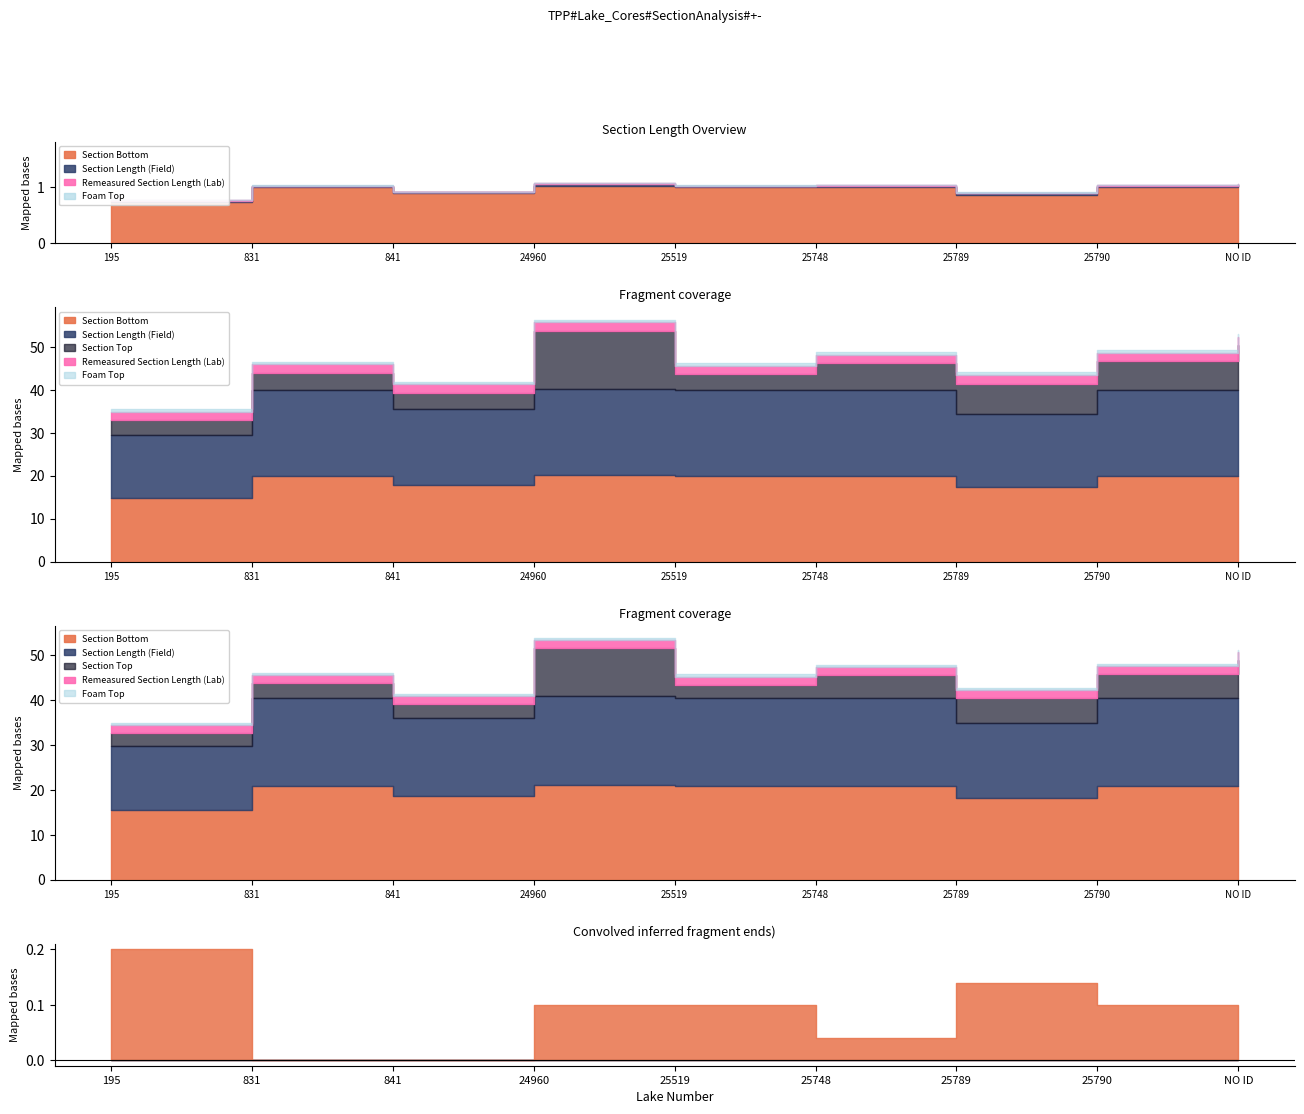

What is the label of the 6th point from the left?

25748